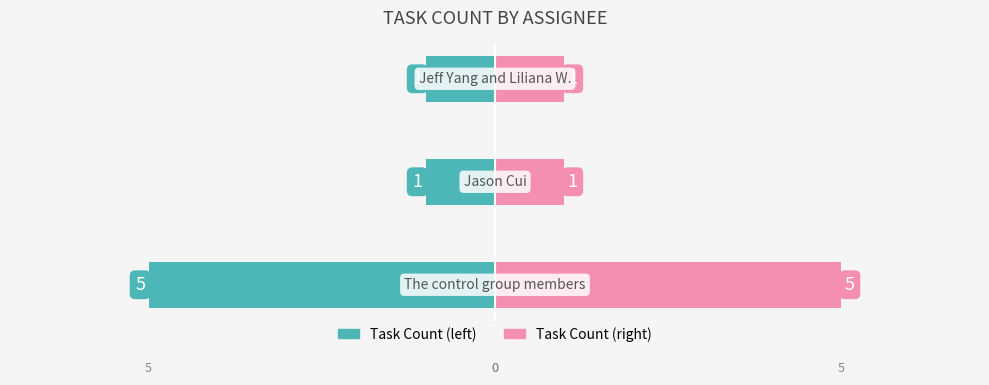

The Task Count (mirror) series shows 1 at 1. True or false?

True